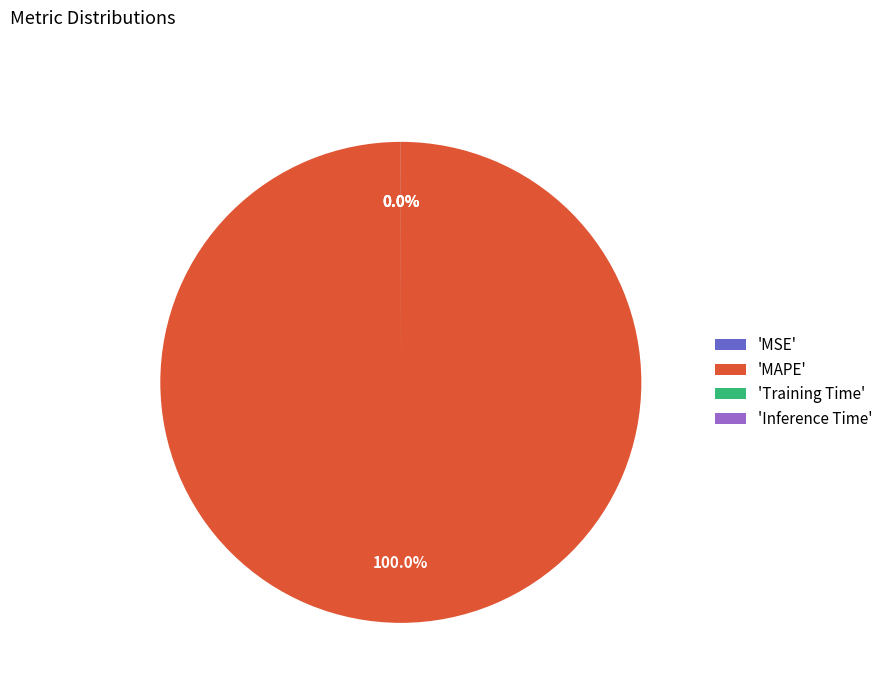

What is the largest slice in the pie chart?

'MAPE'